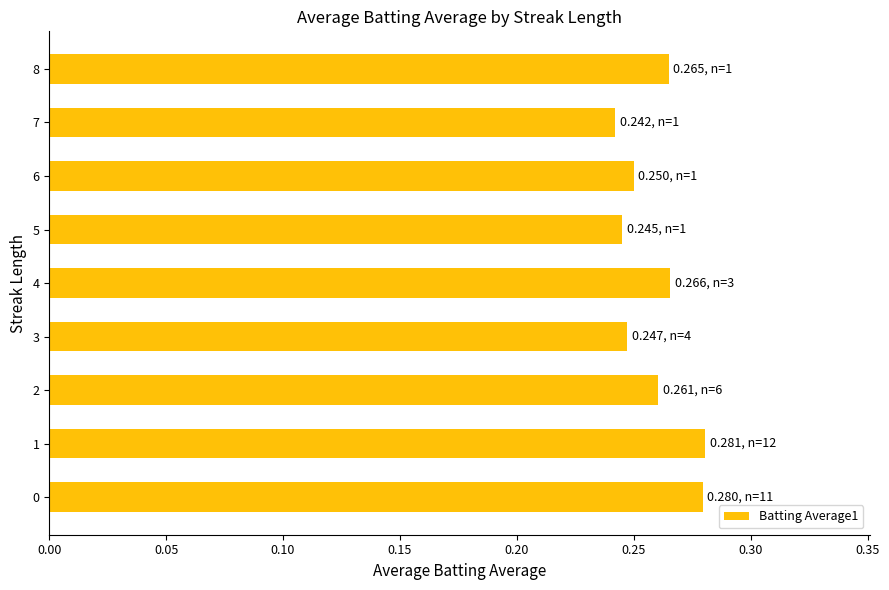

Where is the data nearest to the value 0?

7